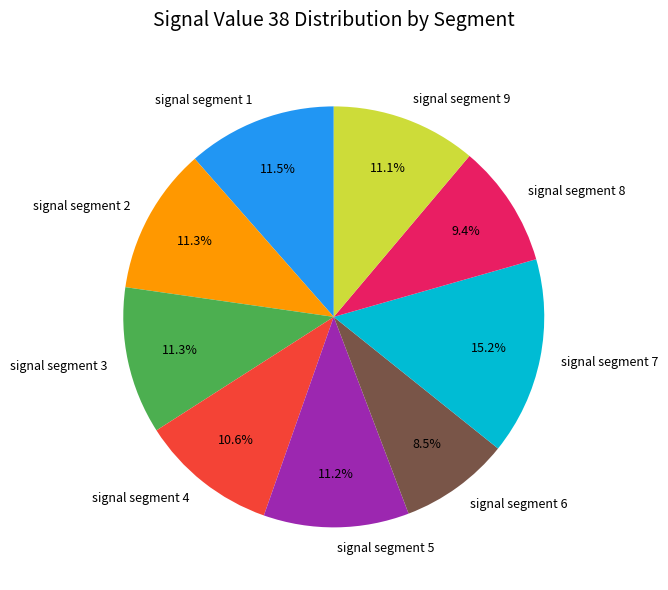

The signal segment 5 slice represents 3% of the pie. True or false?

False